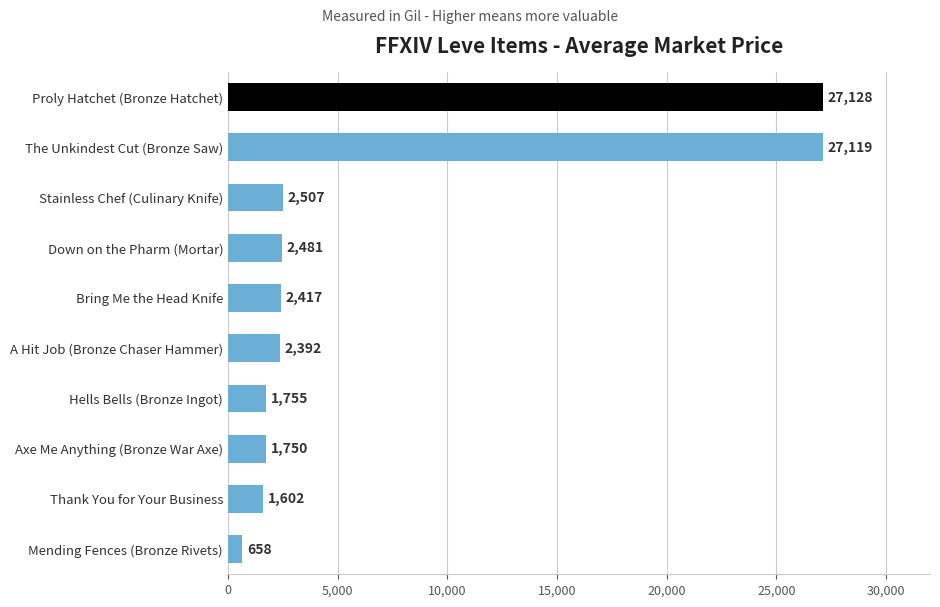

What is the change in value from Axe Me Anything (Bronze War Axe) to Bring Me the Head Knife?

+667.0